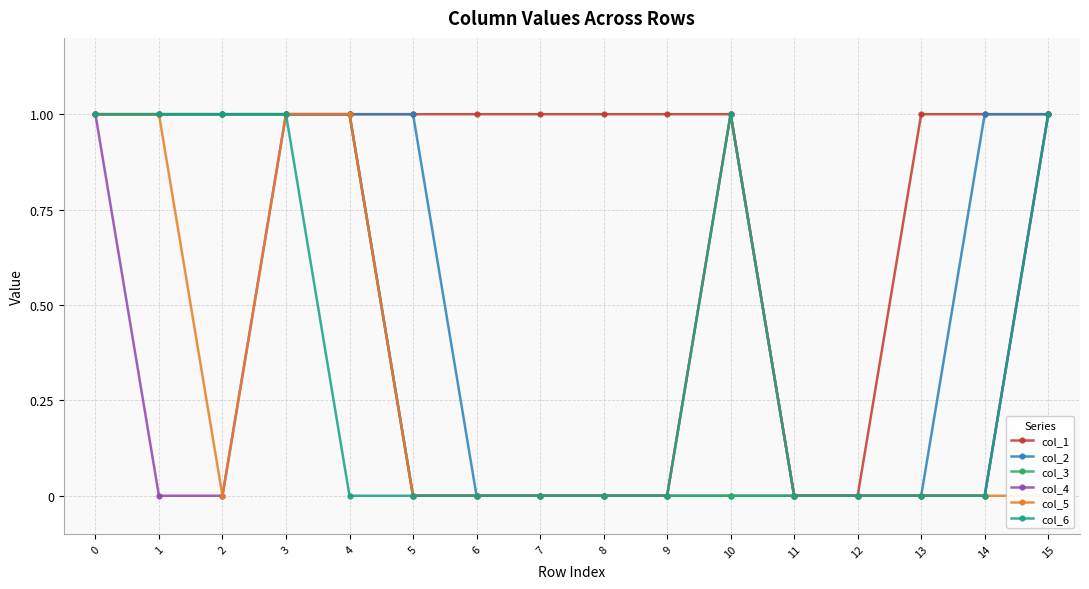

True or false: col_3 has more than 1 points higher than both neighbors.

False